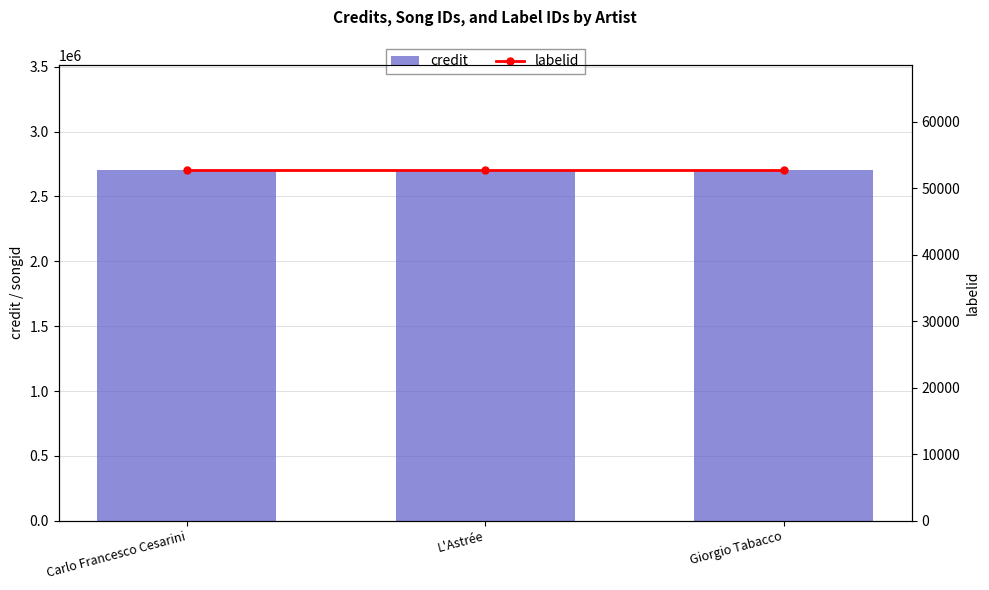

What is the spread (max minus min) of values at Carlo Francesco Cesarini?

2651948